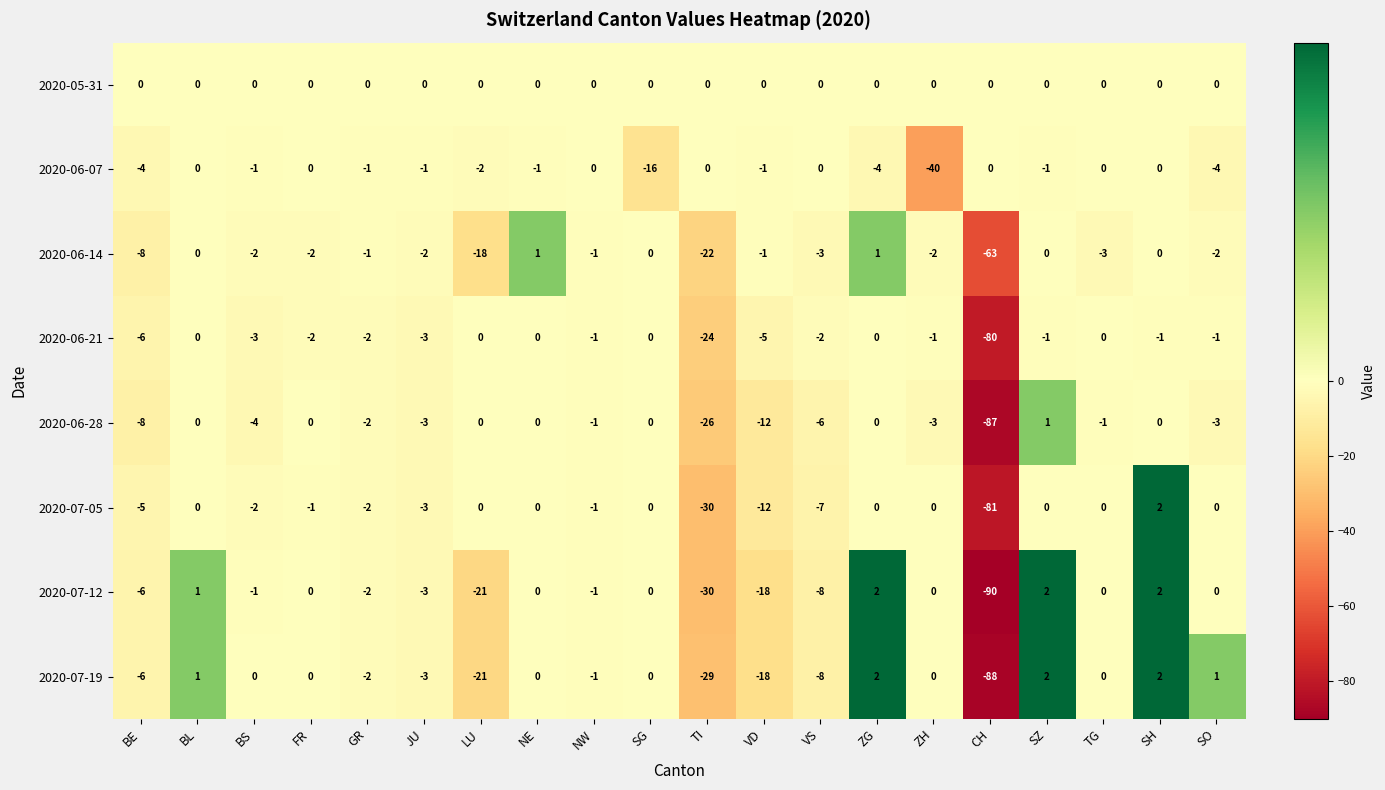

How many distinct data groups are displayed?

8